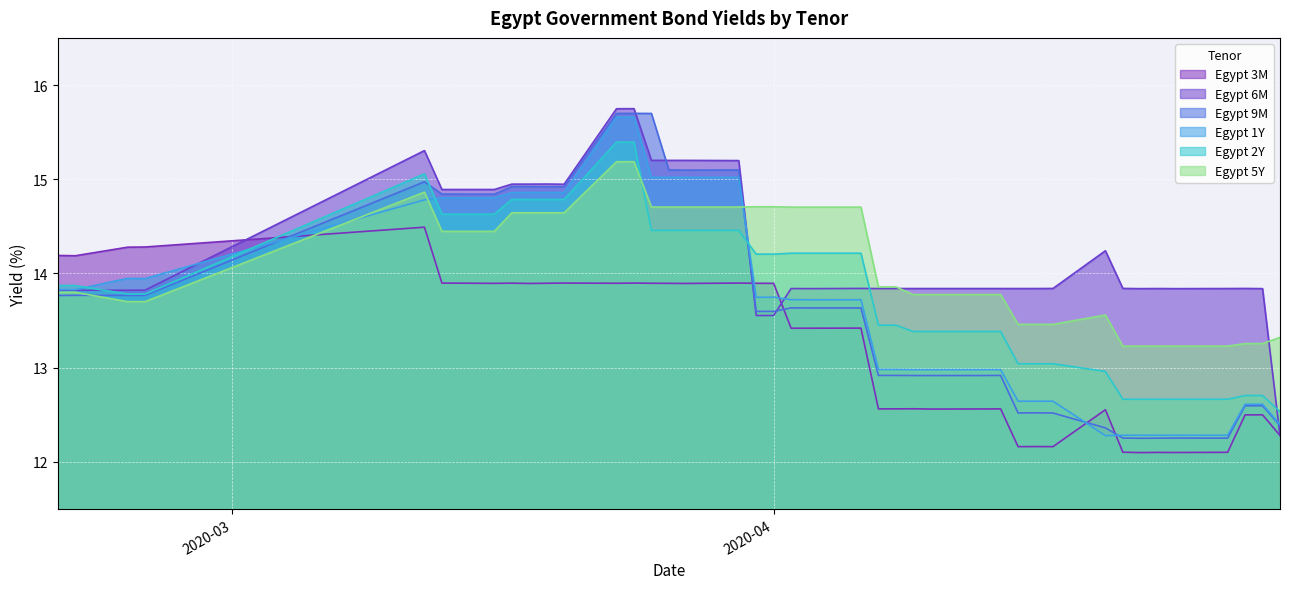

Reading left to right, what are all the values shown in this chart?

Egypt 3M: 14.2	14.2	14.3	14.3	14.5	13.9	13.9	13.9	13.9	13.9	13.9	13.9	13.9	13.9	13.9	13.9	13.9	13.9	13.9	13.4	13.4	13.4	12.6	12.6	12.6	12.6	12.6	12.6	12.2	12.2	12.2	12.6	12.1	12.1	12.1	12.1	12.1	12.5	12.5	12.3
Egypt 6M: 13.8	13.8	13.8	13.8	15.3	14.9	14.9	14.9	14.9	14.9	14.9	15.7	15.7	15.2	15.2	15.2	15.2	13.6	13.6	13.8	13.8	13.8	13.8	13.8	13.8	13.8	13.8	13.8	13.8	13.8	13.8	14.2	13.8	13.8	13.8	13.8	13.8	13.8	13.8	12.3
Egypt 9M: 13.8	13.8	13.8	13.8	15.0	14.8	14.8	14.9	14.9	14.9	14.9	15.7	15.7	15.7	15.1	15.1	15.1	13.6	13.6	13.6	13.6	13.6	12.9	12.9	12.9	12.9	12.9	12.9	12.5	12.5	12.5	12.4	12.3	12.3	12.3	12.3	12.3	12.6	12.6	12.4
Egypt 1Y: 13.8	13.8	13.9	13.9	14.8	14.8	14.8	14.9	14.9	14.9	14.9	15.7	15.7	15.0	15.0	15.0	15.0	13.7	13.7	13.7	13.7	13.7	13.0	13.0	13.0	13.0	13.0	13.0	12.6	12.6	12.6	12.3	12.3	12.3	12.3	12.3	12.3	12.6	12.6	12.4
Egypt 2Y: 13.9	13.9	13.8	13.8	15.1	14.6	14.6	14.8	14.8	14.8	14.8	15.4	15.4	14.5	14.5	14.5	14.5	14.2	14.2	14.2	14.2	14.2	13.5	13.5	13.4	13.4	13.4	13.4	13.0	13.0	13.0	13.0	12.7	12.7	12.7	12.7	12.7	12.7	12.7	12.5
Egypt 5Y: 13.8	13.8	13.7	13.7	14.9	14.4	14.4	14.6	14.6	14.6	14.6	15.2	15.2	14.7	14.7	14.7	14.7	14.7	14.7	14.7	14.7	14.7	13.9	13.9	13.8	13.8	13.8	13.8	13.5	13.5	13.5	13.6	13.2	13.2	13.2	13.2	13.2	13.3	13.3	13.3